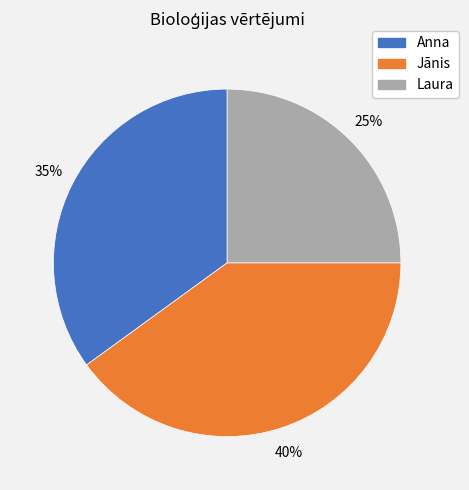

Approximately how many times larger is the value at Anna compared to Laura?

1.4